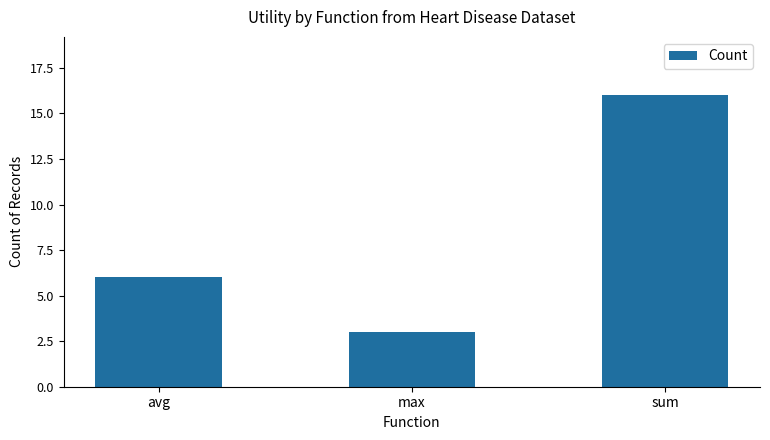

What is the change in value from avg to max?

-3